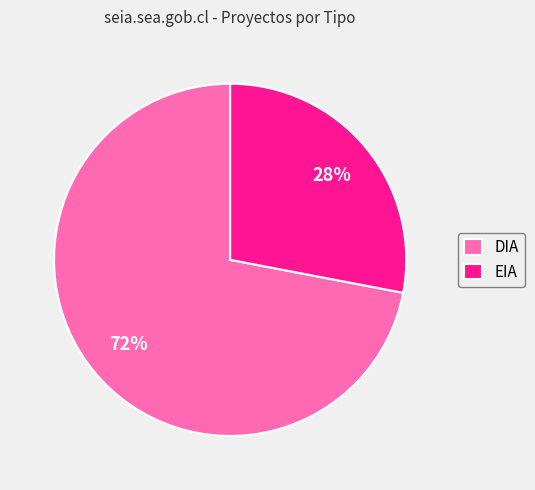

To the nearest percent, what is the difference between the largest and smallest slice percentages?

44%